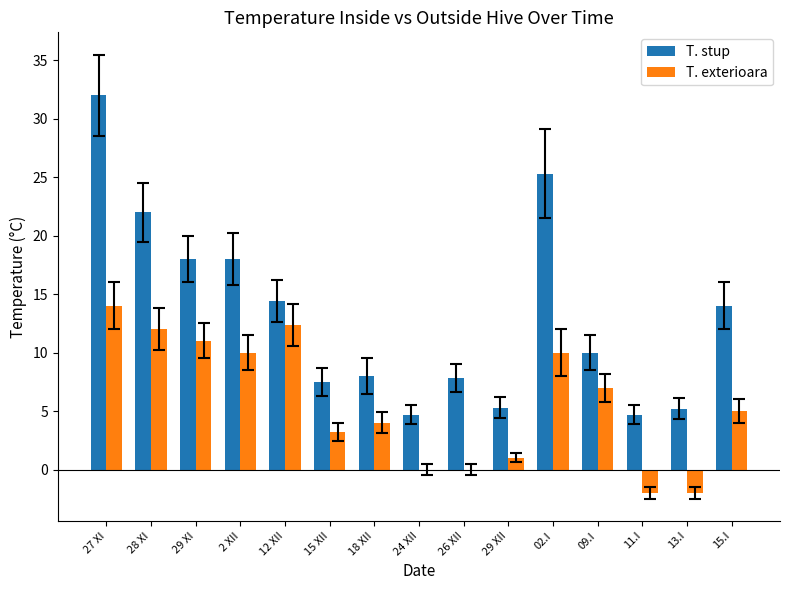

How many groups of bars are there?

15